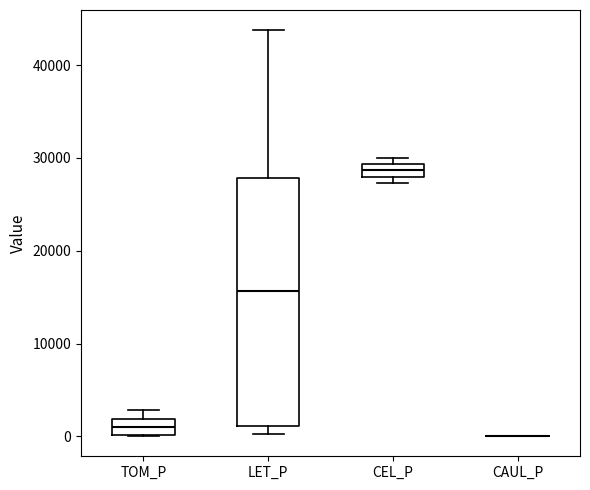

Comparing the boxes themselves (not the whiskers), which one is the tallest?

LET_P